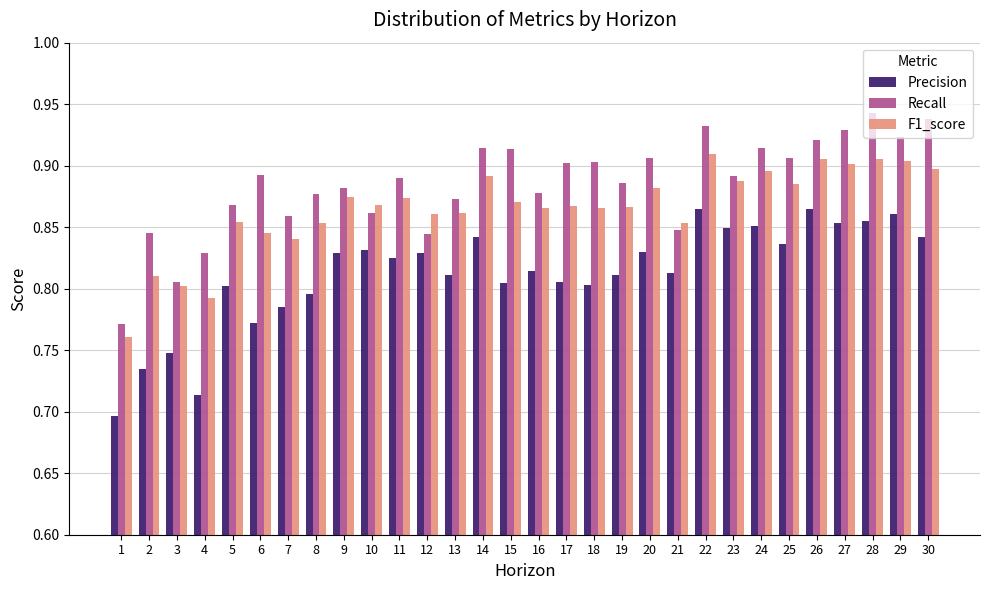

List the series in order of their peak value, highest first.

Recall, F1_score, Precision